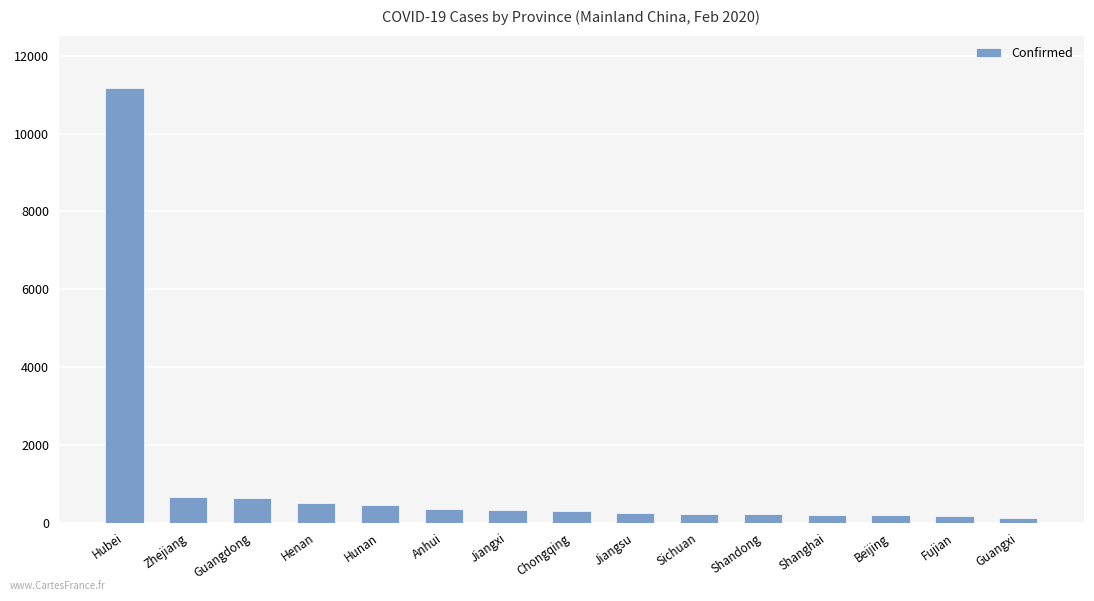

At which label is the value closest to 5652?

Zhejiang